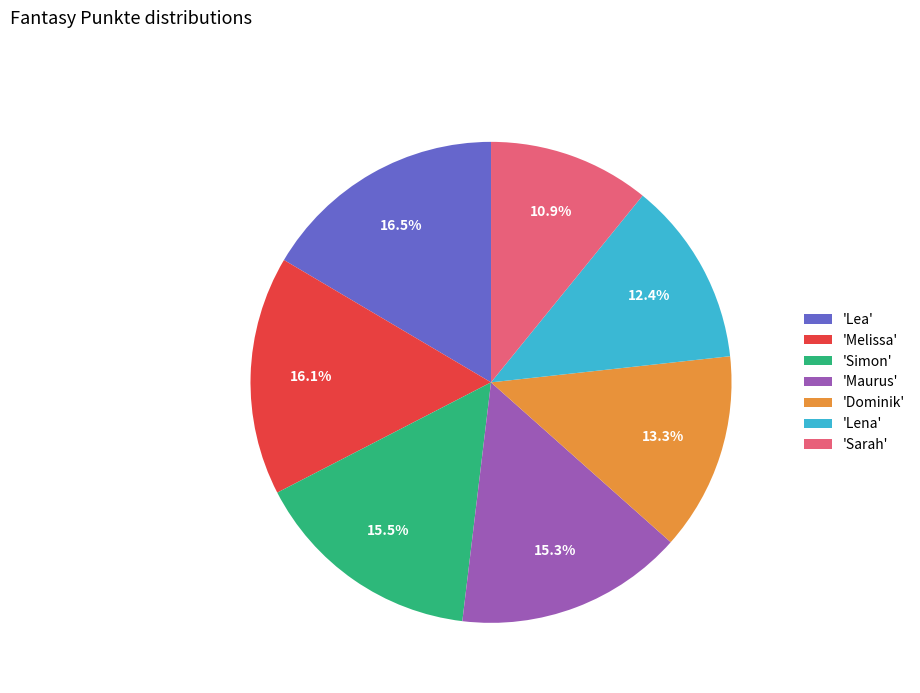

Approximately how many times larger is the value at 'Lena' compared to 'Lea'?

0.8